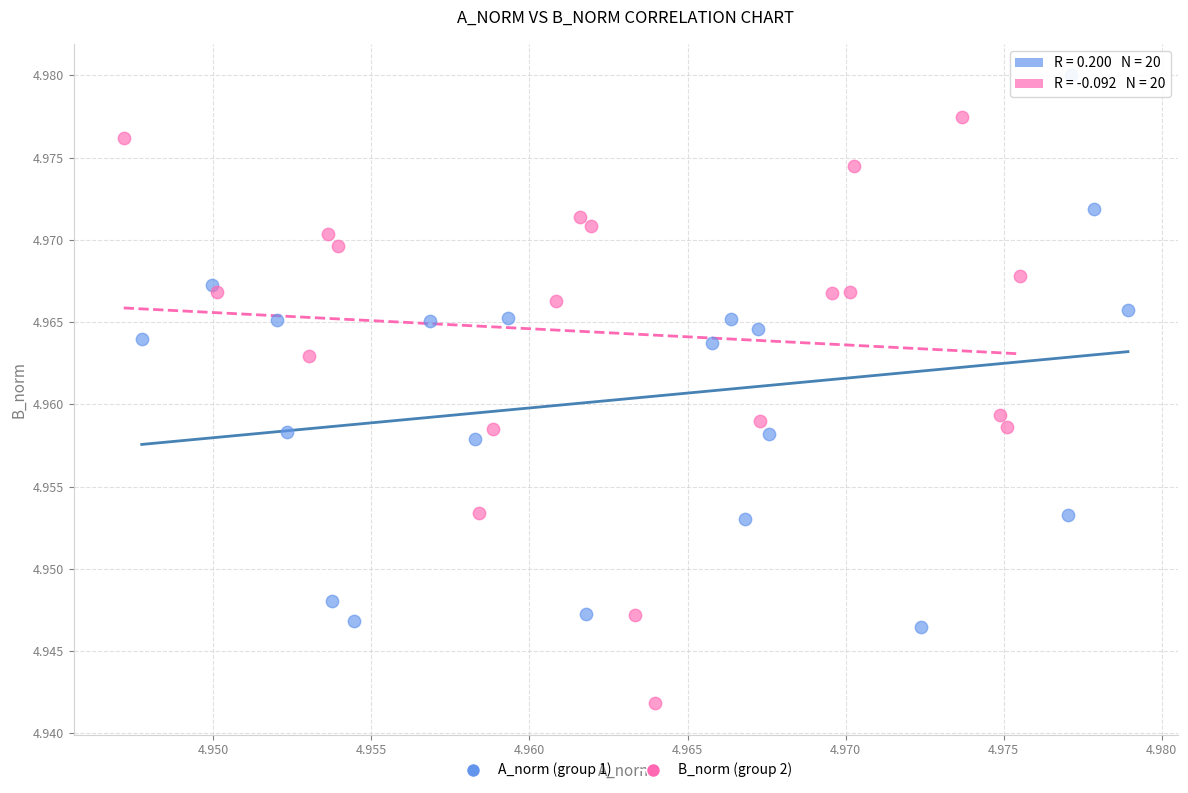

Which series contains the highest Y value?

A_norm (group 1)